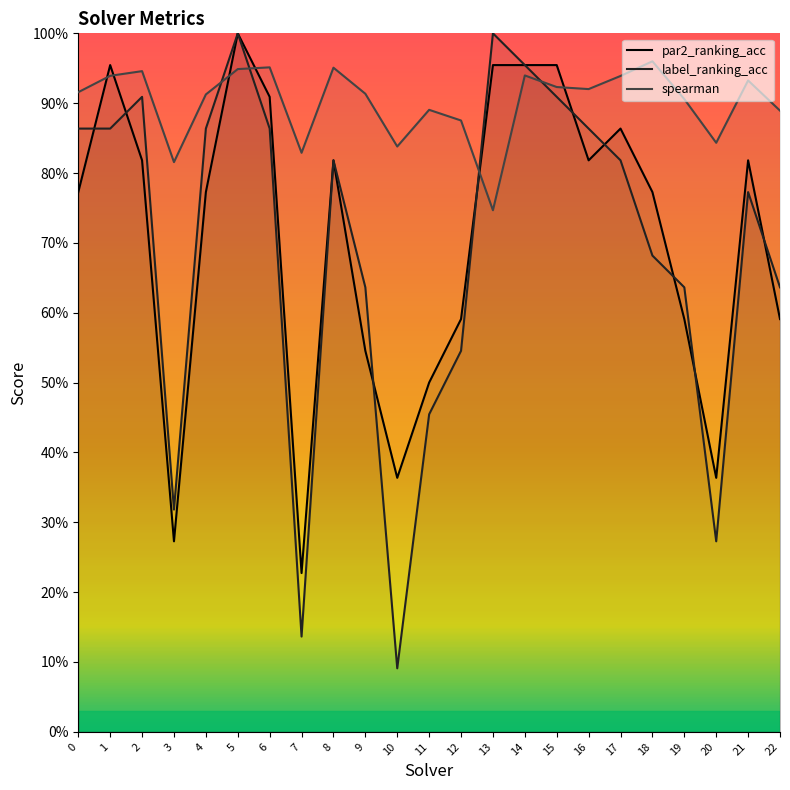

Is this an area chart (filled region under the line)?

No